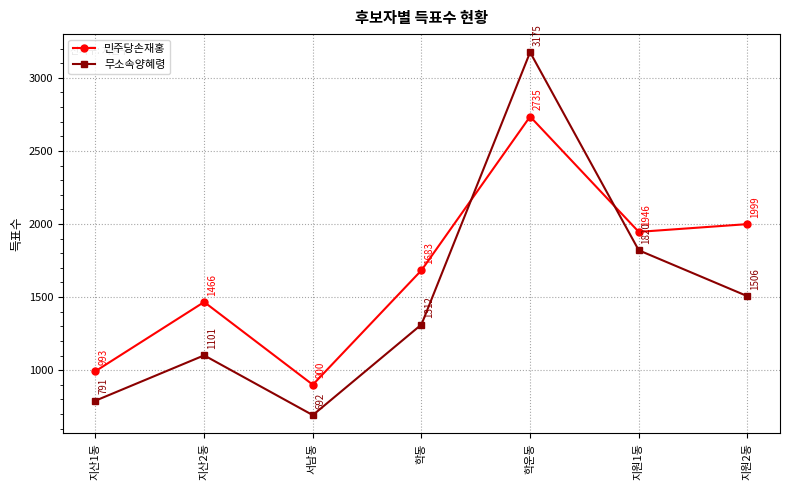

The value of 무소속양혜령 at 지원2동 is 1506. True or false?

True